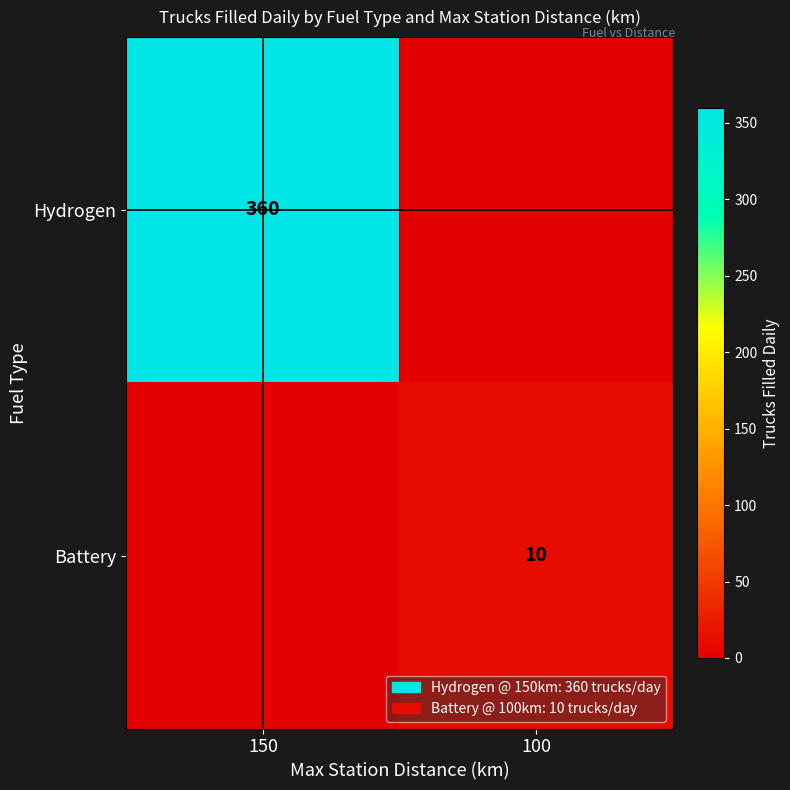

Is it true that Battery equals 7 at 100?

False